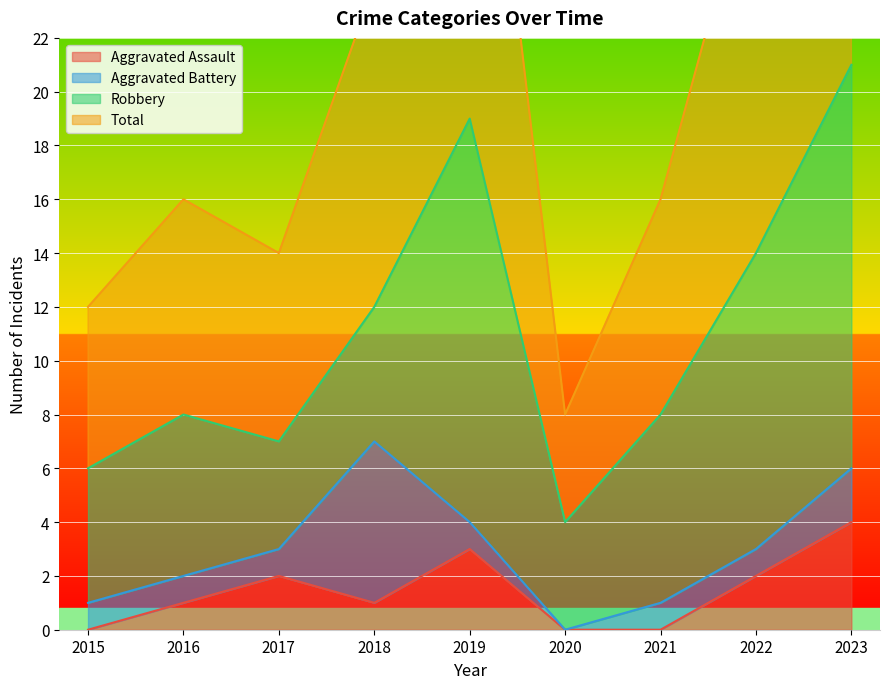

What is the maximum value for Total?

42